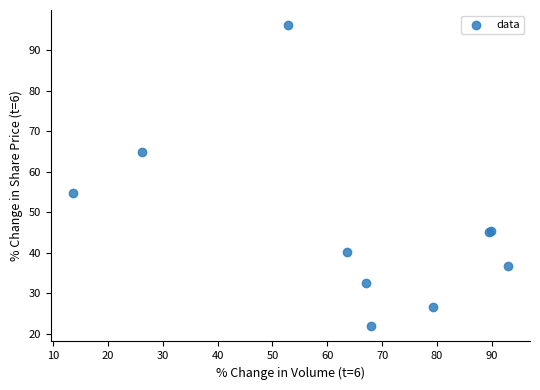

What Y value in the scatter plot is closest to 59?

54.7